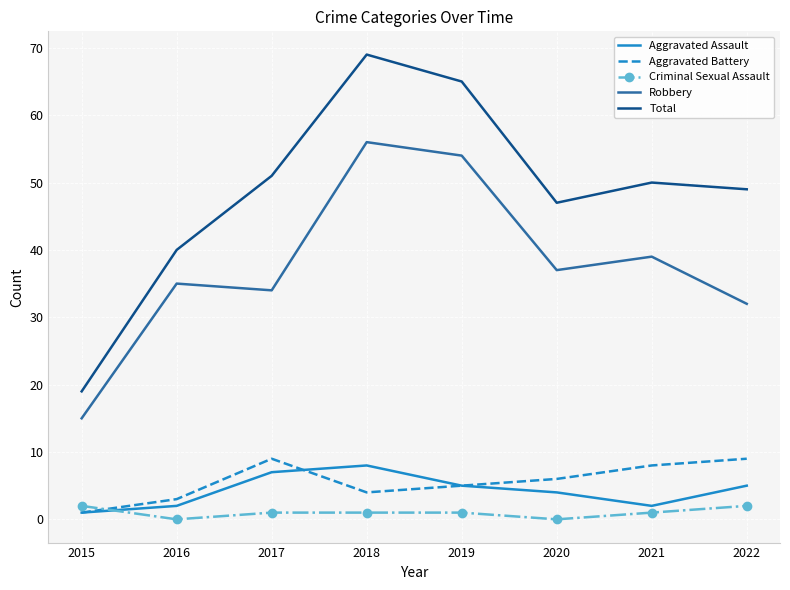

What is the approximate value of Robbery at 2020?

37